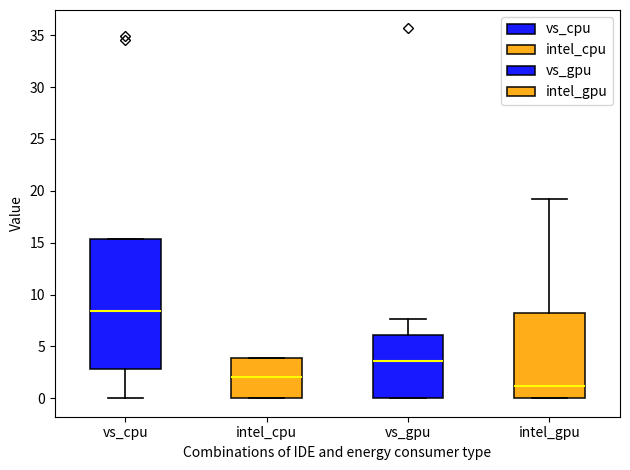

Which box's median line is the highest?

vs_cpu